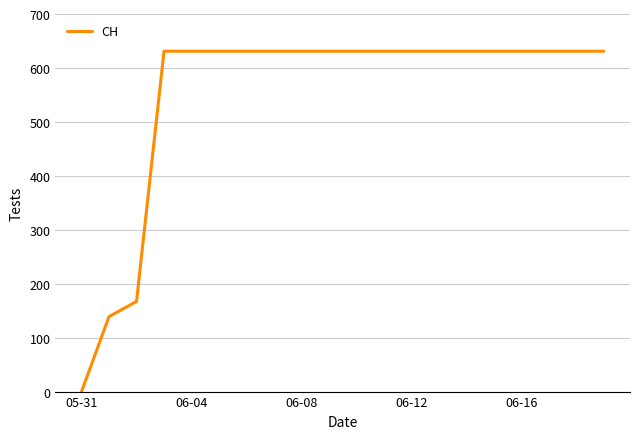

What is the maximum value shown in the chart?

631